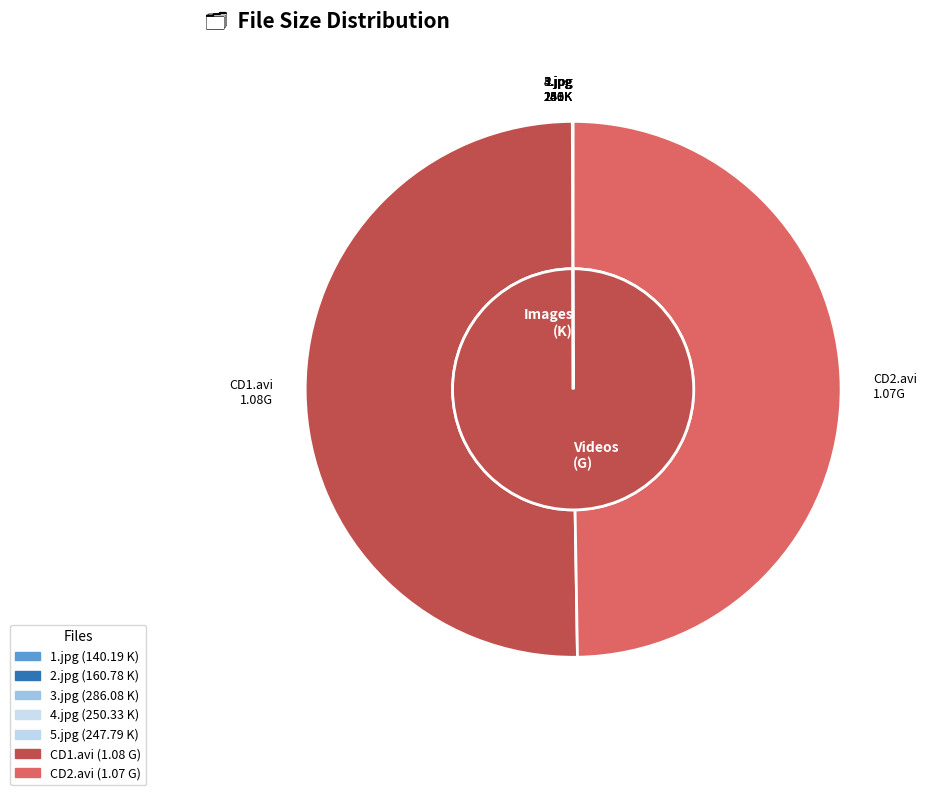

Is the sum of 4.jpg and CD1.avi greater than half?

Yes